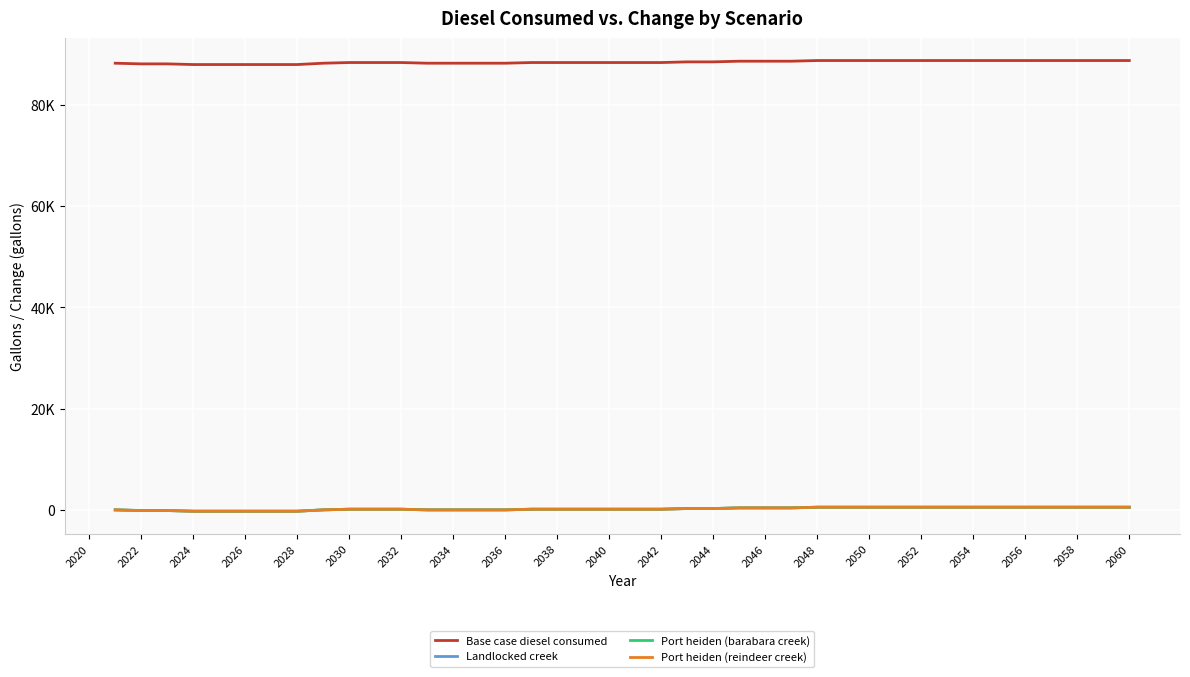

True or false: Base case diesel consumed and Landlocked creek intersect in this chart.

False